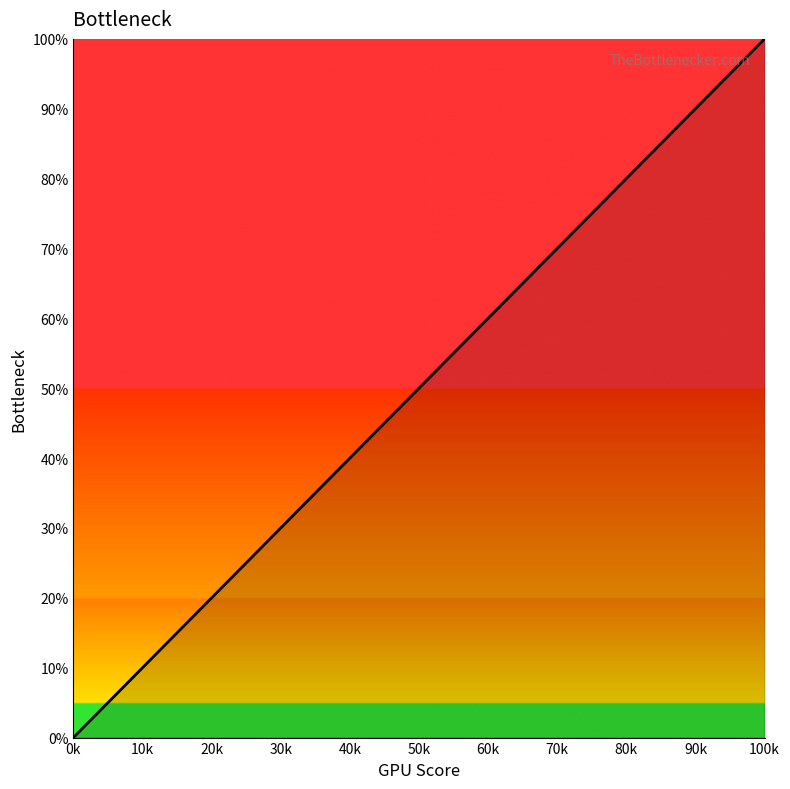

What is the maximum value shown in the chart?

100.0